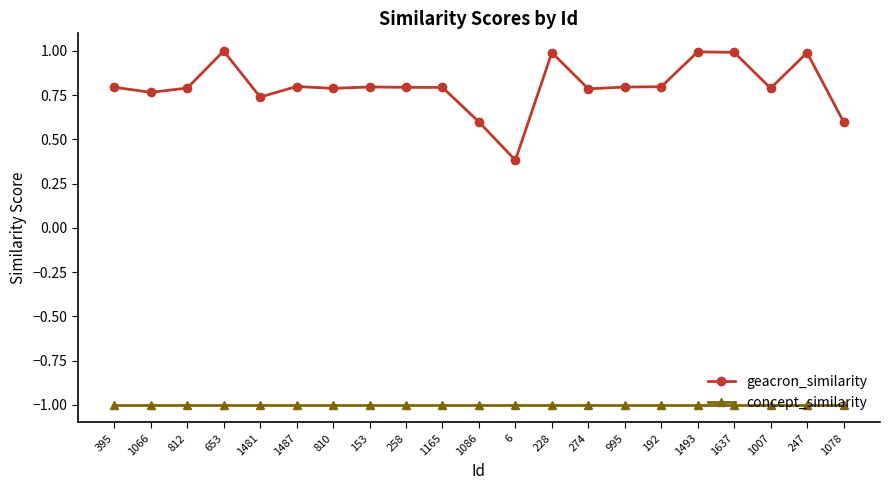

Between 192 and 1493, which series saw the biggest shift?

geacron_similarity